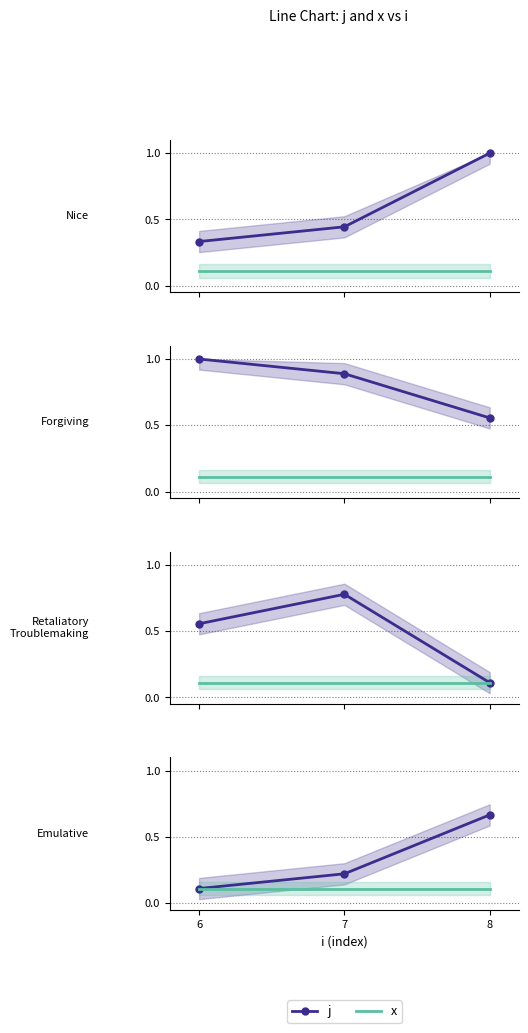

True or false: j has a value of 0.1 at 6.

True